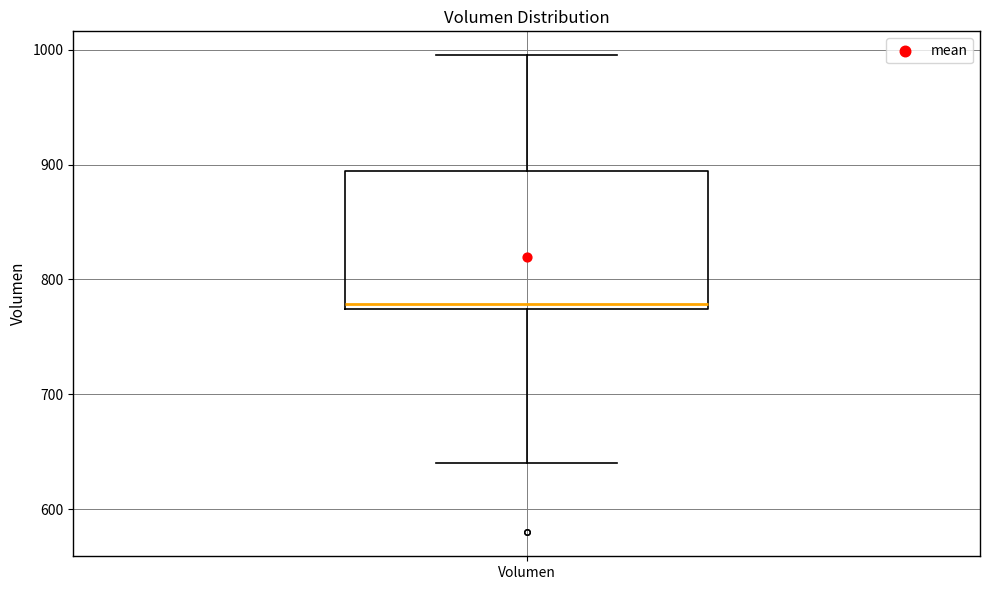

Read this box plot against the y-axis: the position of the median line, the range covered by the box, and the ends of both whiskers. The values are not printed on the chart, so give them approximately, as read against the axis.

median 780, box 770 to 890, whiskers 640 to 1000